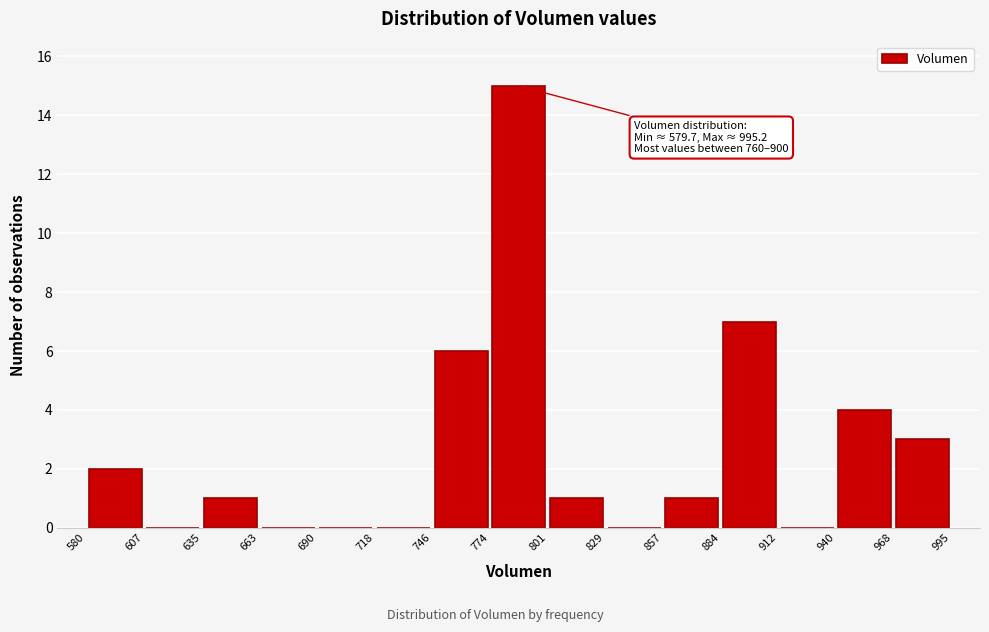

Over which range of the x-axis is the bar tallest?

774 to 801